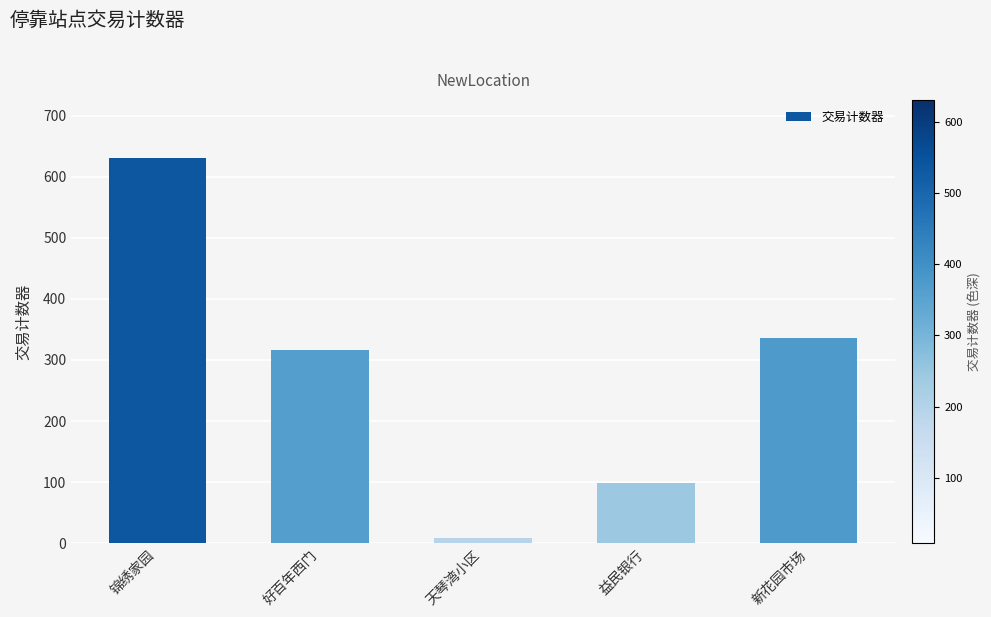

What is the minimum value shown in the chart?

8